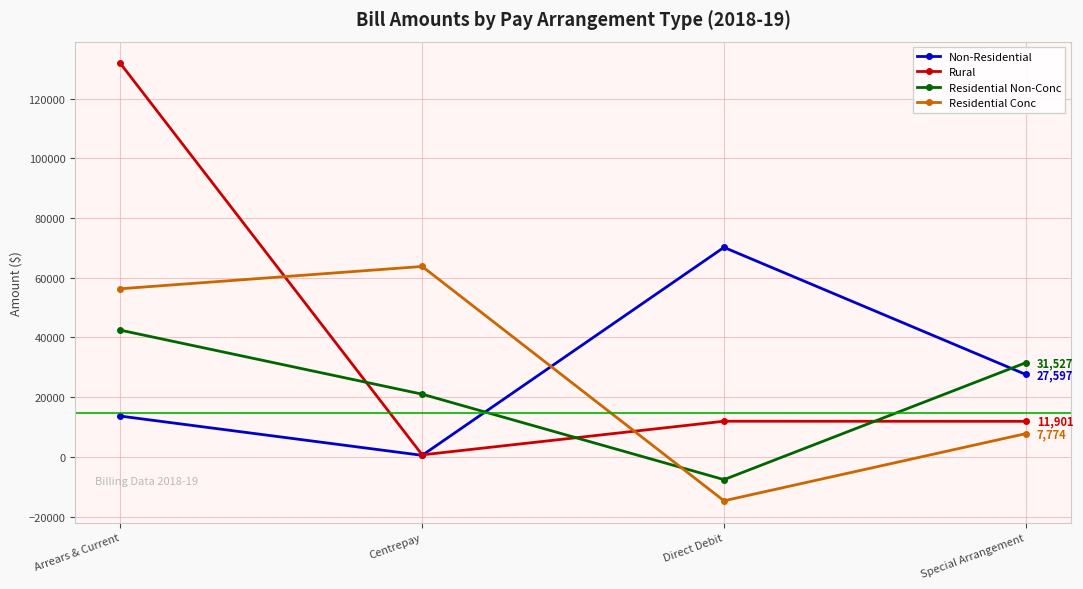

What is the spread (max minus min) of values at Arrears & Current?

118126.4